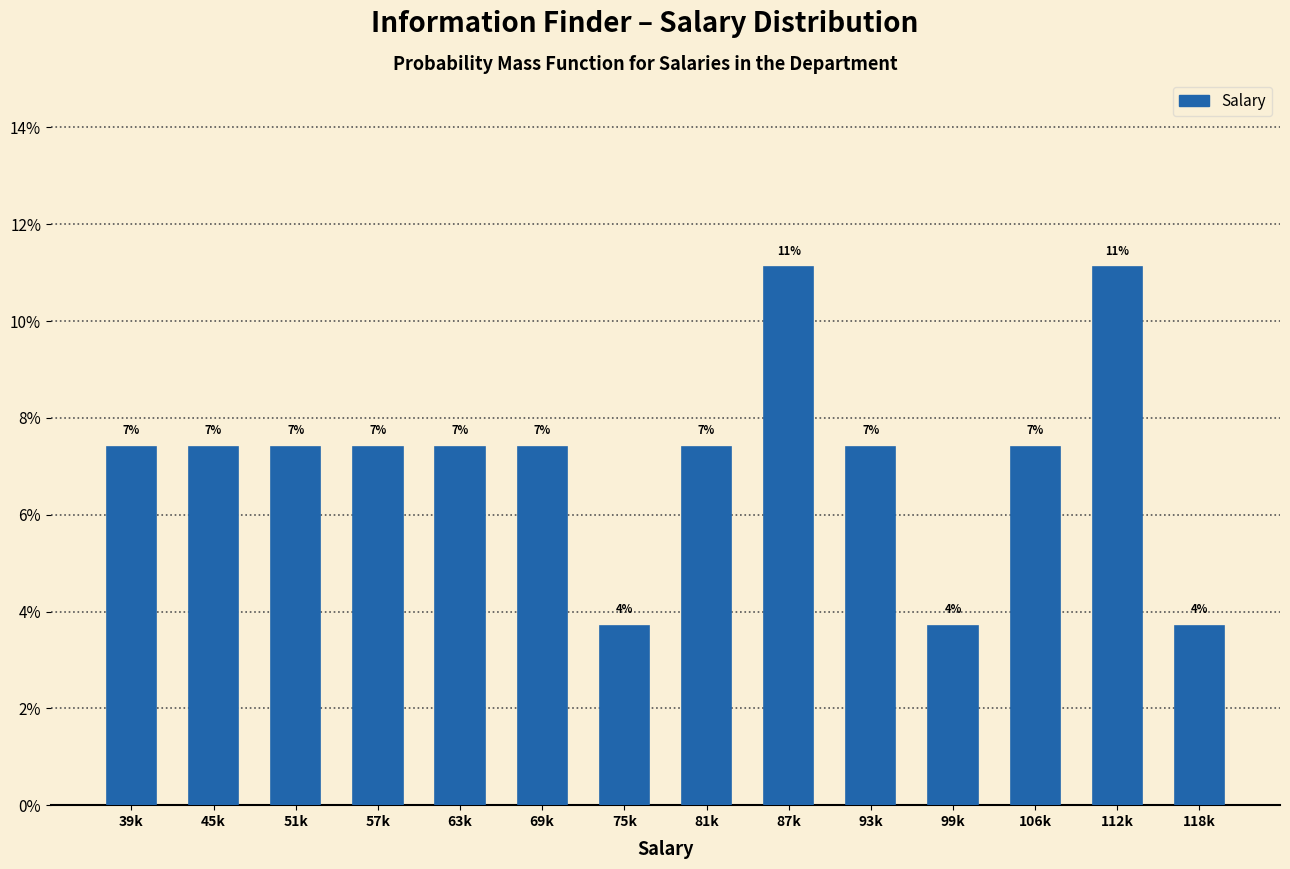

Does the chart contain any negative values?

No